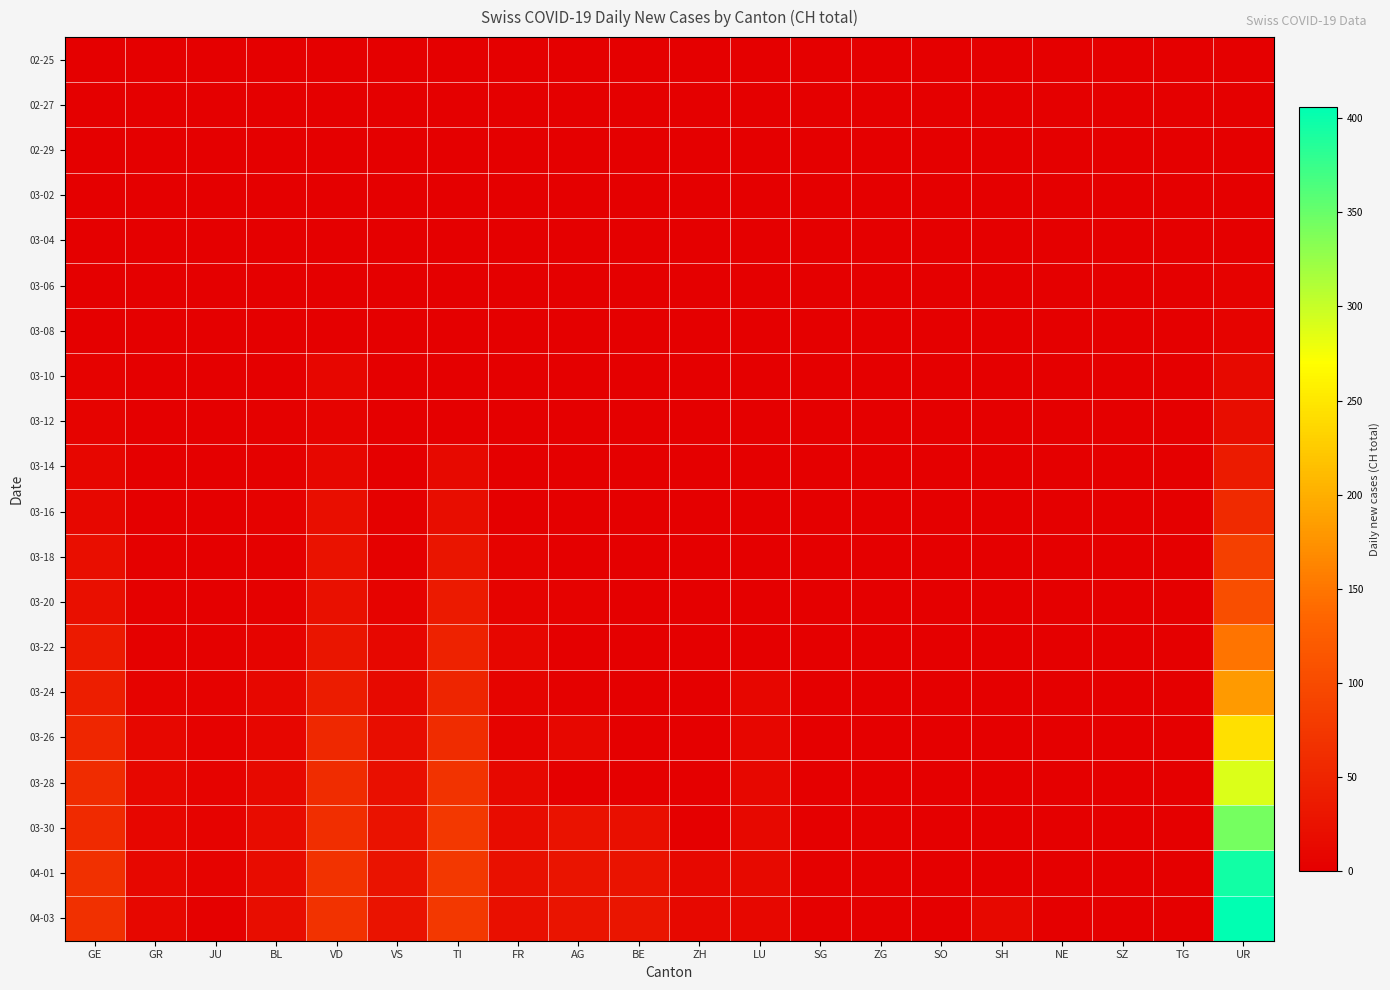

Count the number of data series in this chart.

20